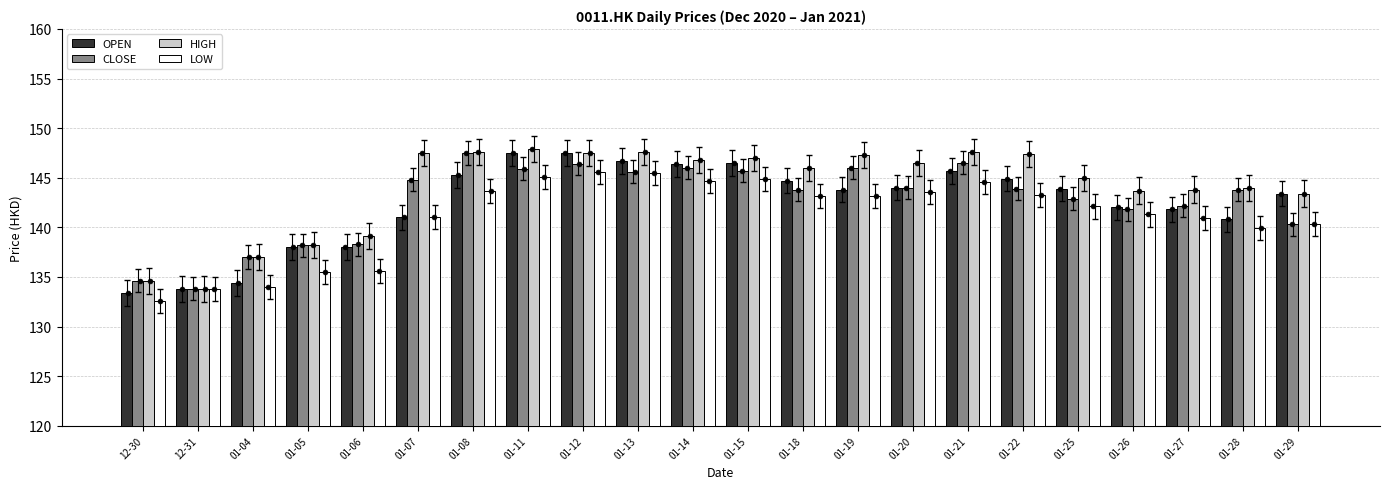

Which series contains the highest Y value?

HIGH